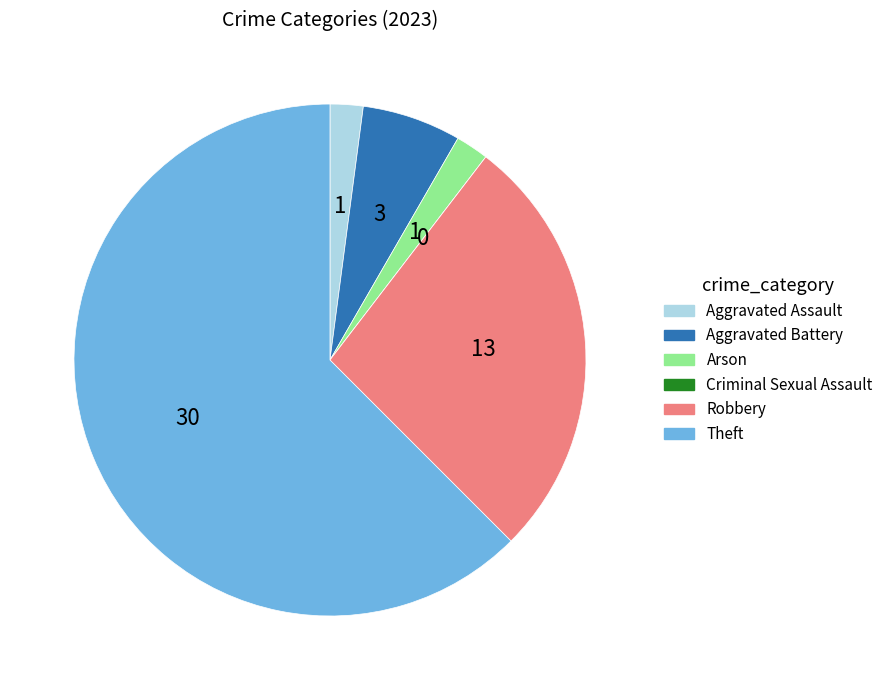

Does any single category account for the majority?

Yes